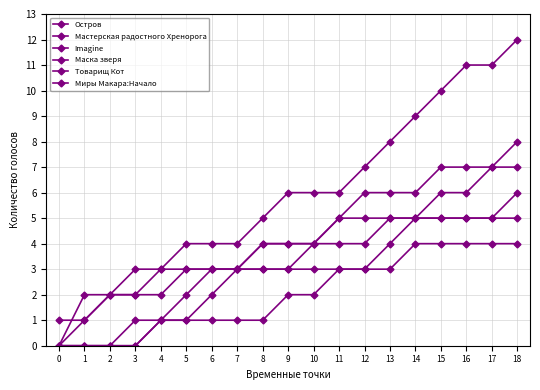

Is this an area chart (filled region under the line)?

No